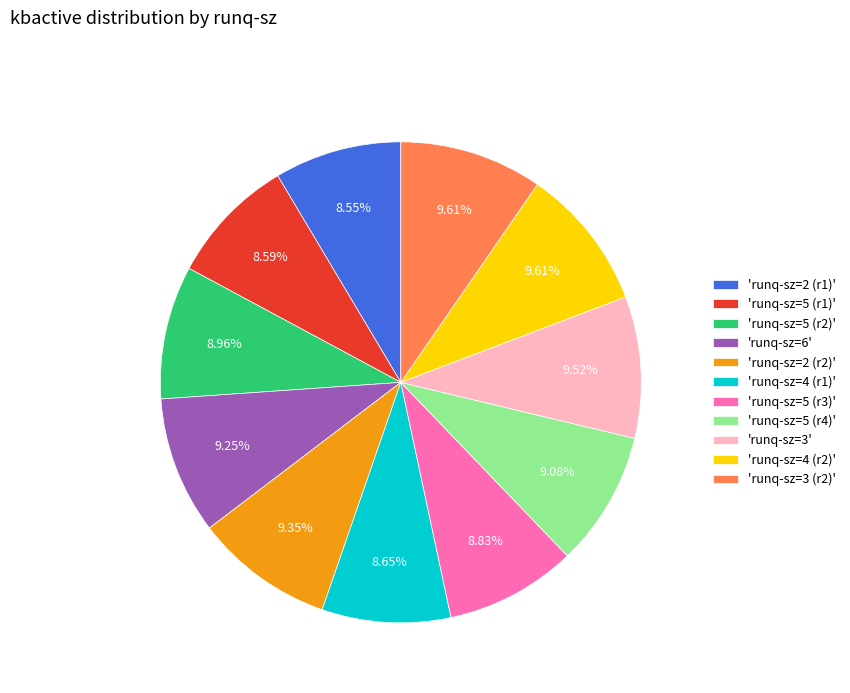

What is the ratio of the value at 'runq-sz=5 (r4)' to the value at 'runq-sz=2 (r1)'?

1.1